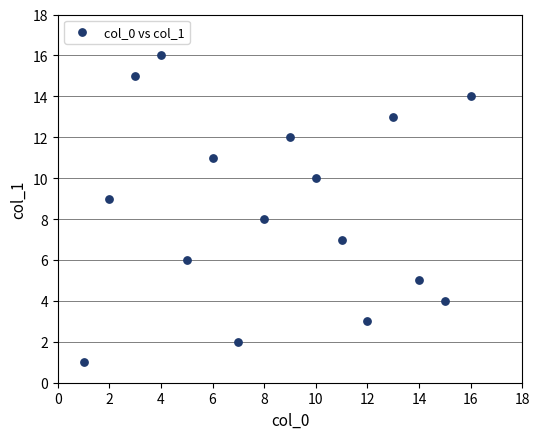

What is the range of X values (max minus min)?

15